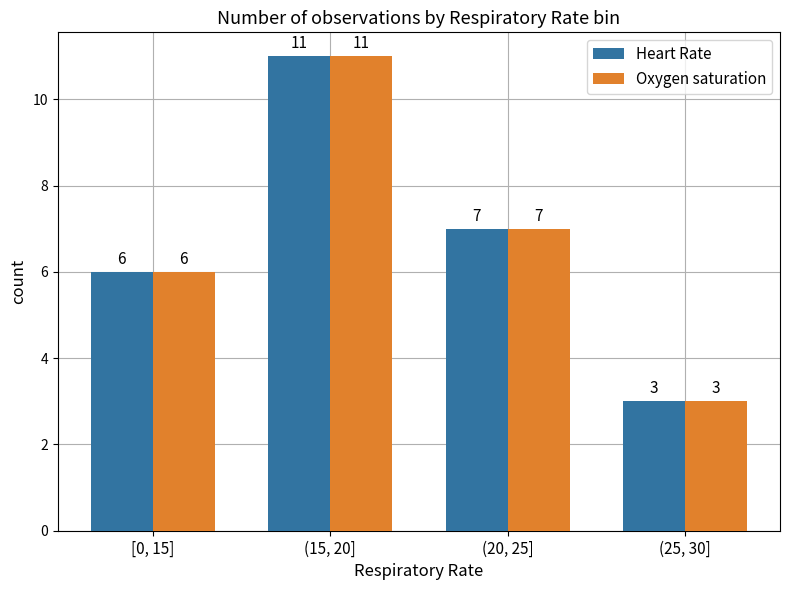

Reading left to right, what are all the values shown in this chart?

Heart Rate: 6	11	7	3
Oxygen saturation: 6	11	7	3